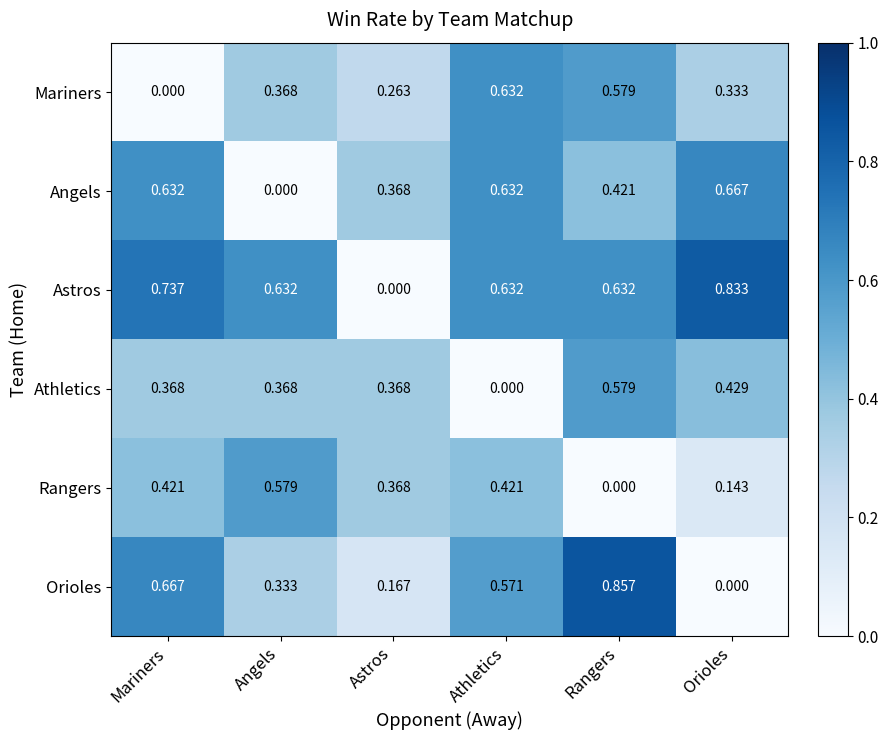

Where is Mariners nearest to the value 0?

Mariners